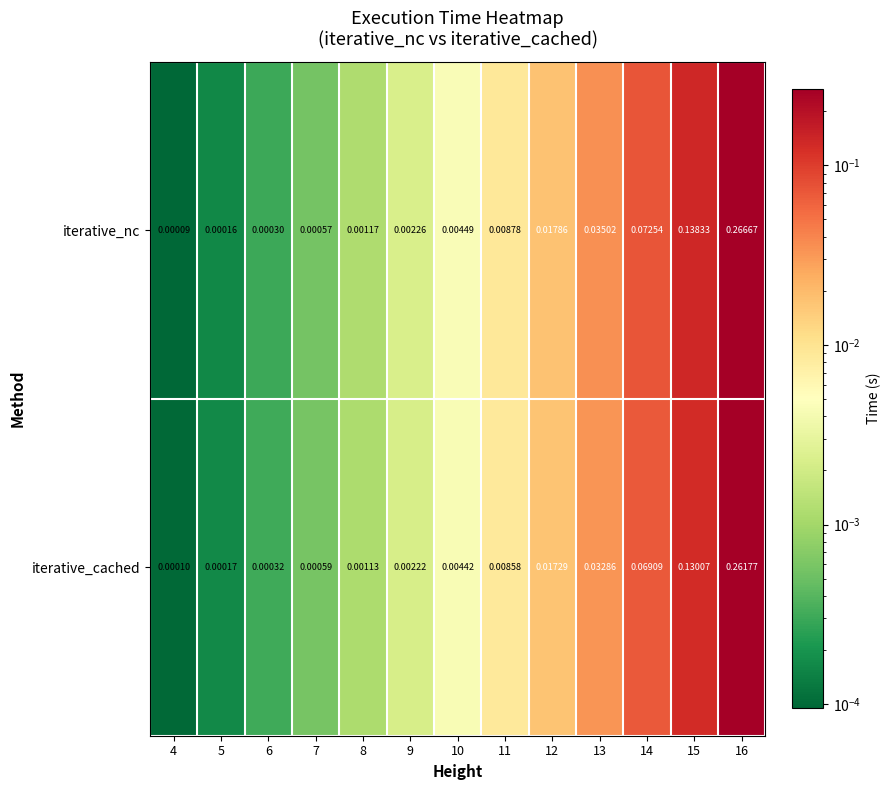

Which series has the widest spread of values?

iterative_nc